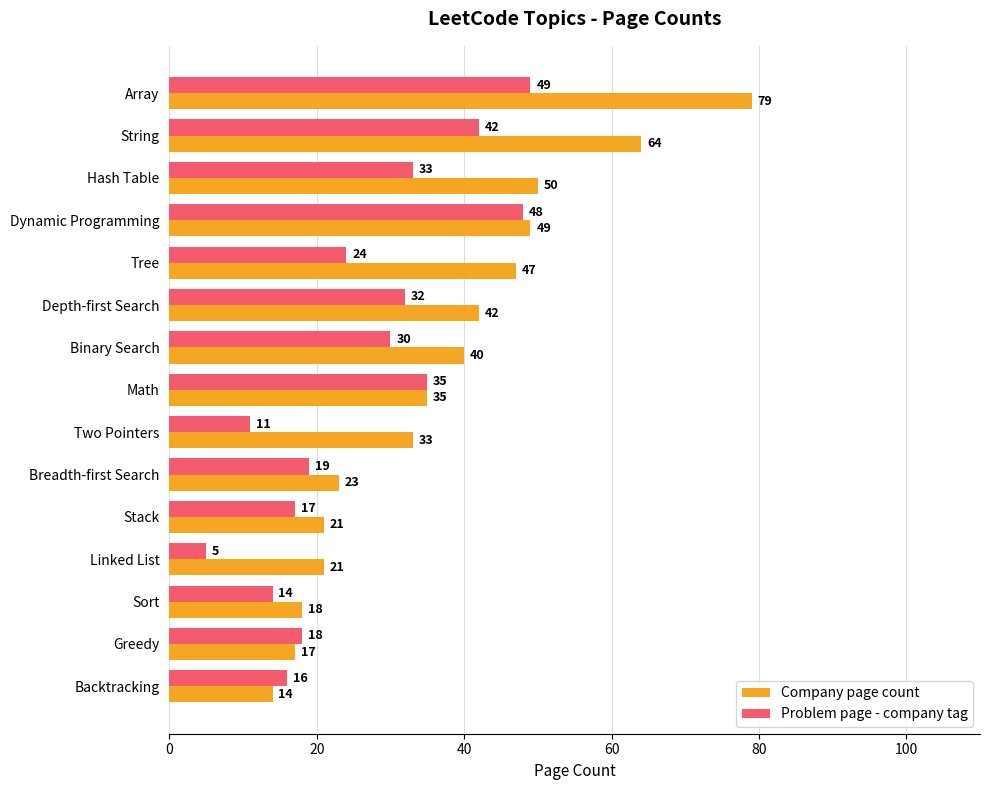

Which series changed the most between Breadth-first Search and Greedy?

Company page count